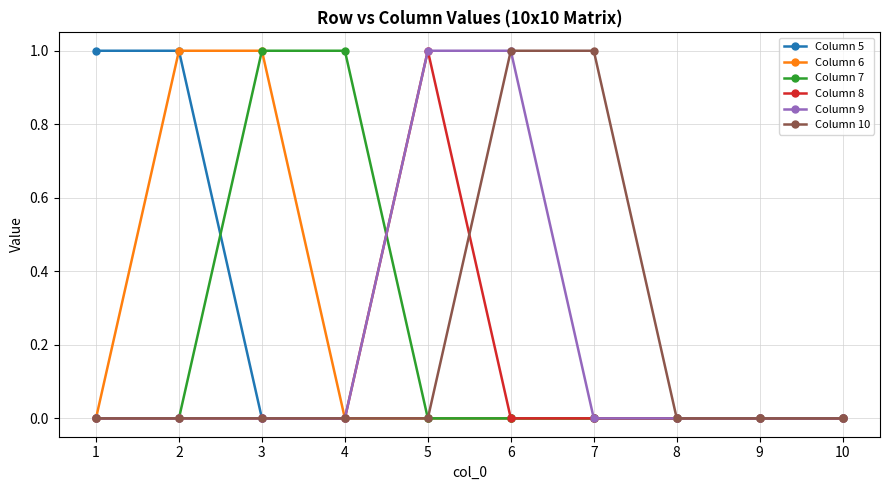

What is the difference between the Column 9 values at 5 and 9?

1